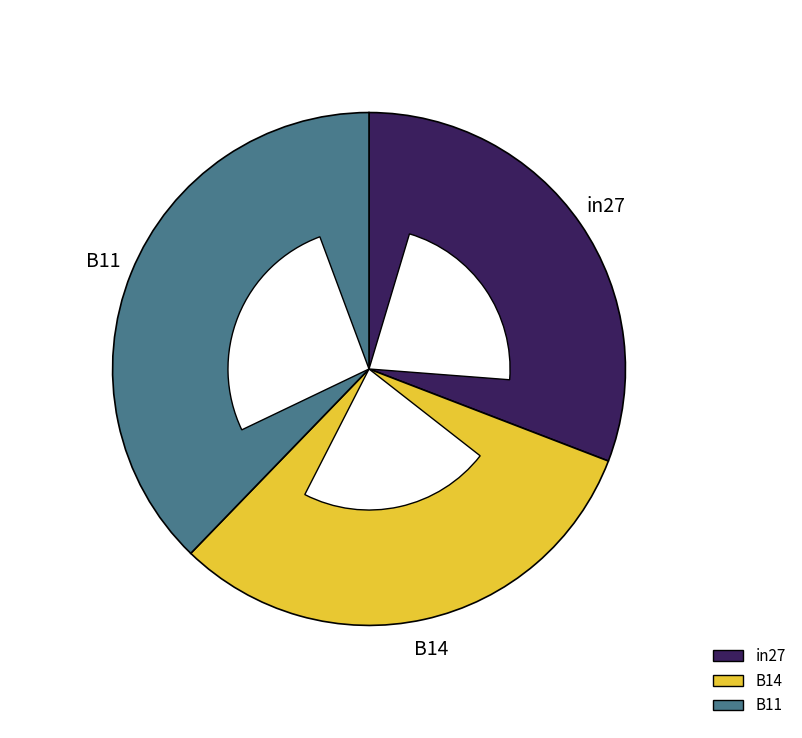

What percentage is the in27 slice, to the nearest percent?

31%